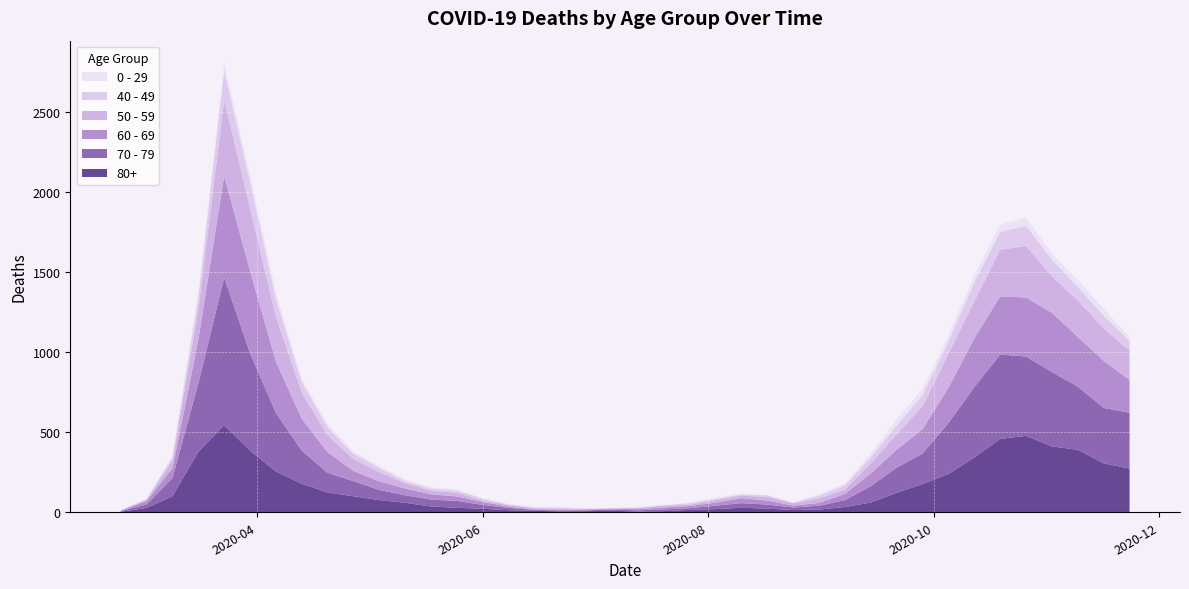

Reading left to right, list all the values displayed in this chart.

80+: 3	27	100	377	544	385	255	178	123	100	76	59	36	28	22	13	9	6	7	9	5	7	15	20	28	23	14	17	33	61	122	176	239	342	458	477	411	390	305	273
70 - 79: 4	22	113	427	920	608	365	206	123	94	63	47	43	43	24	14	6	5	5	8	7	11	11	21	29	25	16	24	43	102	157	191	318	439	526	495	464	394	346	348
60 - 69: 2	22	61	272	634	514	320	199	128	63	54	42	33	28	18	8	3	3	6	3	8	12	13	19	31	25	12	17	39	80	112	152	221	305	364	368	370	310	294	206
50 - 59: 3	7	48	190	475	392	281	163	106	75	57	33	23	23	9	10	8	9	3	5	6	12	8	16	16	22	15	28	28	64	95	142	212	230	290	322	227	228	202	182
40 - 49: 0	5	21	79	183	163	111	66	51	33	27	13	12	14	12	3	2	5	1	1	4	2	10	8	8	10	2	17	26	38	55	72	76	120	111	126	105	83	80	60
0 - 29: 1	0	10	25	47	42	36	19	20	12	11	10	8	6	2	4	6	5	2	1	2	1	3	6	6	2	5	9	11	20	40	38	39	44	46	52	38	45	43	25